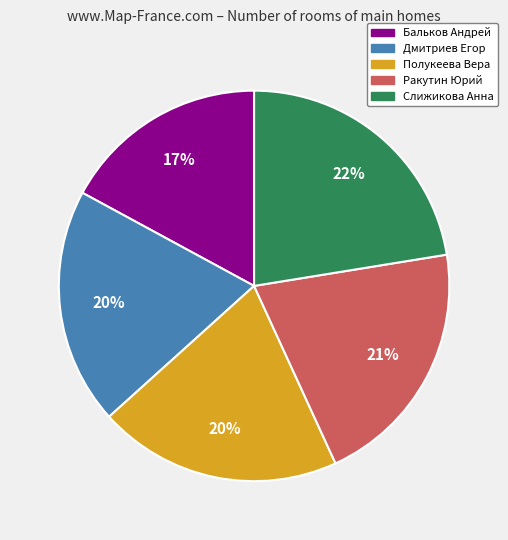

The Бальков Андрей slice represents 17% of the pie. True or false?

True